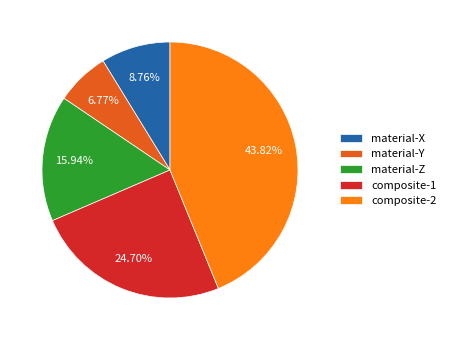

How many segments does this pie chart have?

5